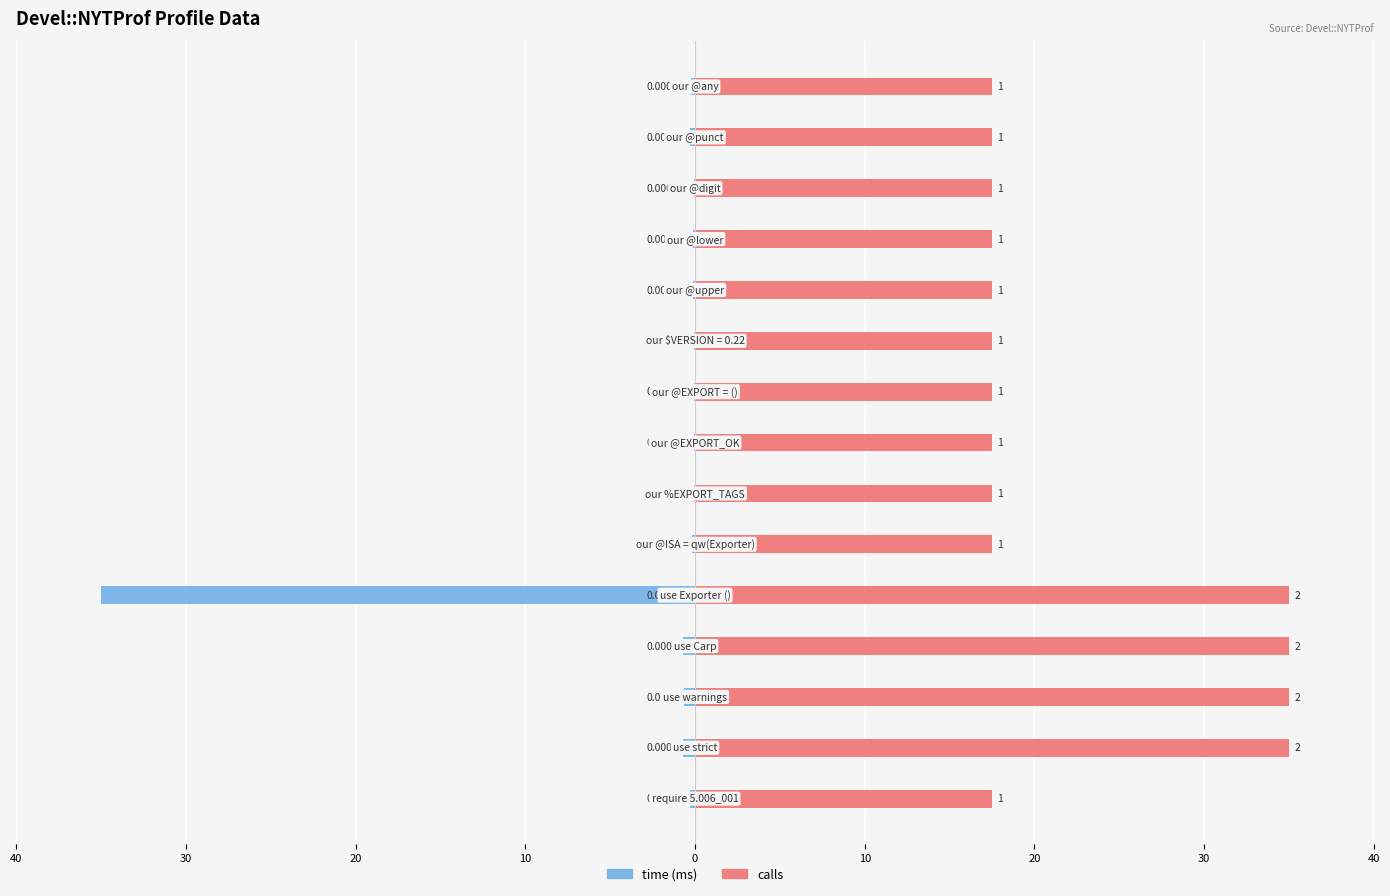

Does the chart contain stacked bars?

No